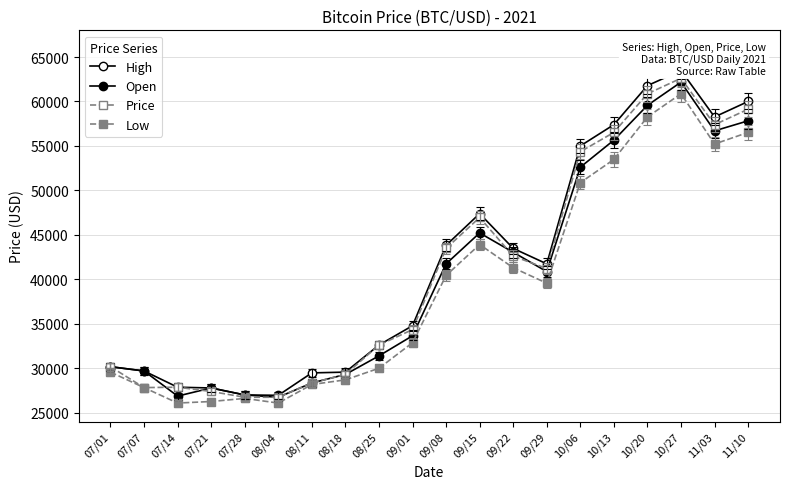

Between 07/28 and 08/11, which is larger?

08/11